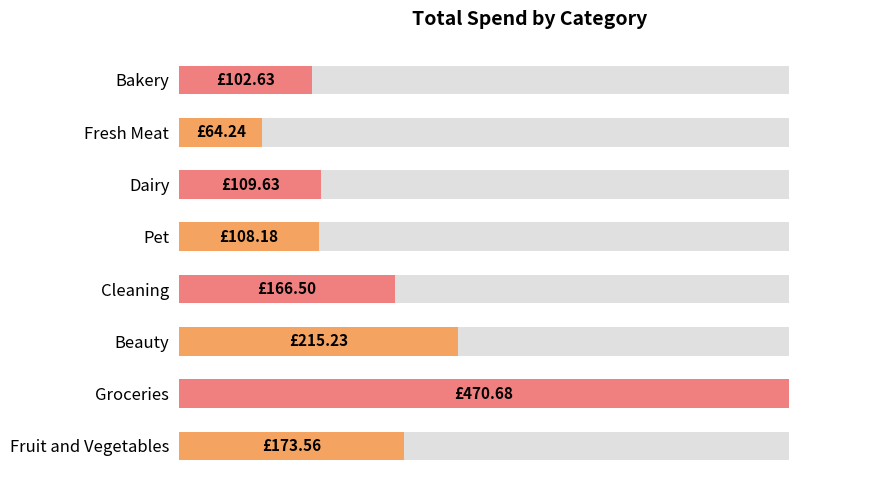

What is the maximum value shown in the chart?

470.7